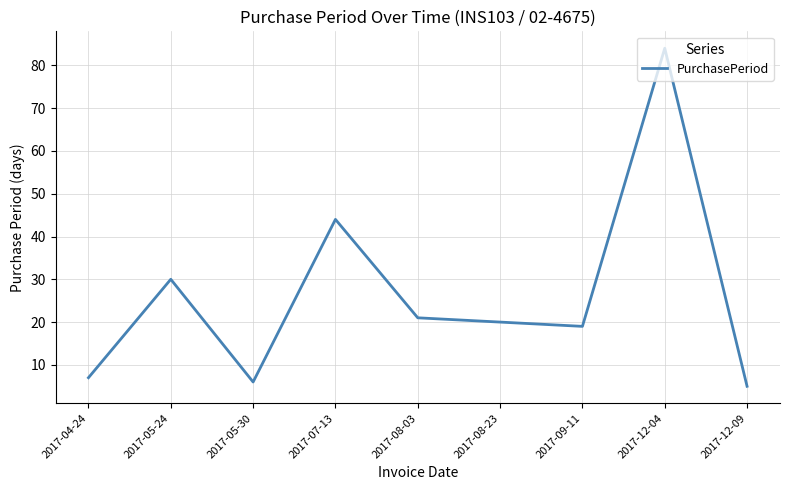

Rank the categories by value from highest to lowest.

2017-12-04, 2017-07-13, 2017-05-24, 2017-08-03, 2017-08-23, 2017-09-11, 2017-04-24, 2017-05-30, 2017-12-09